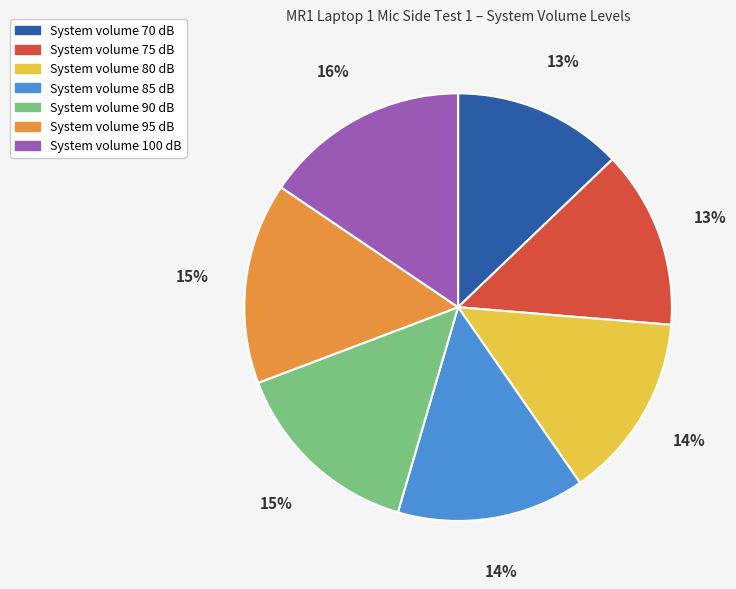

To the nearest percent, what is the difference between the largest and smallest slice percentages?

3%